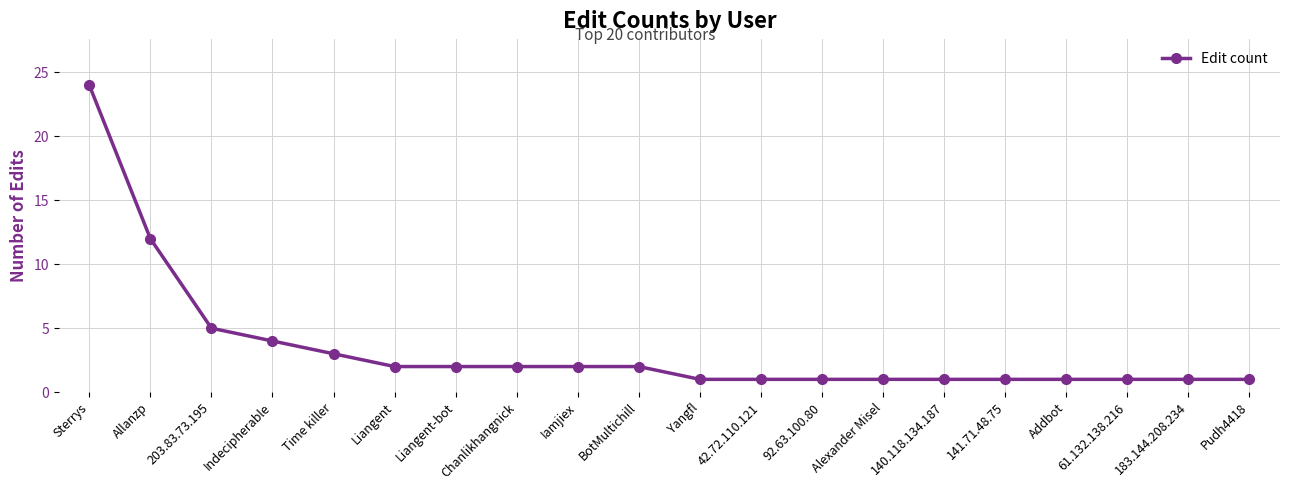

True or false: the data shows 2 at Liangent.

True